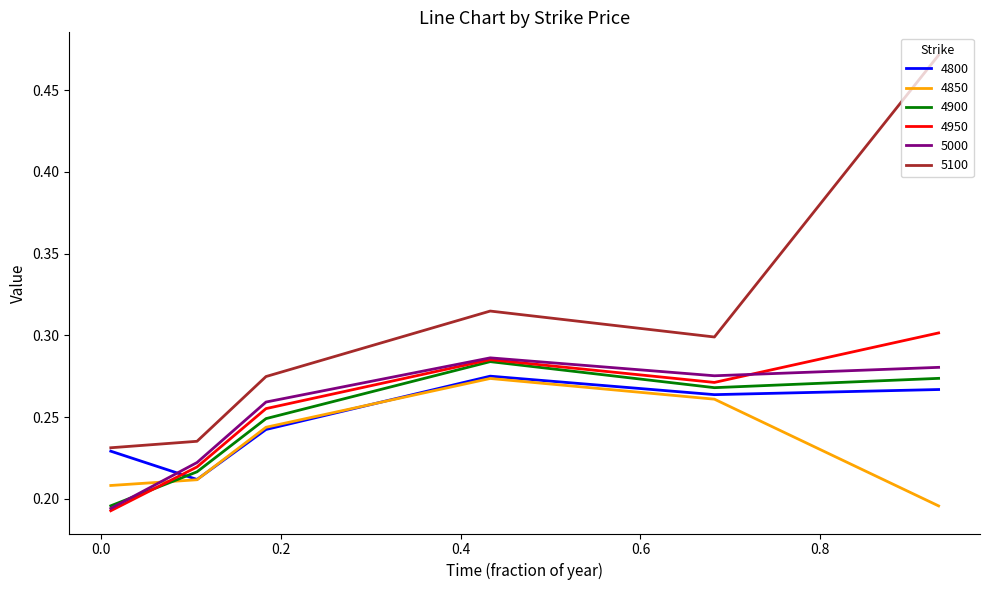

Which series has the largest total across all categories?

5100